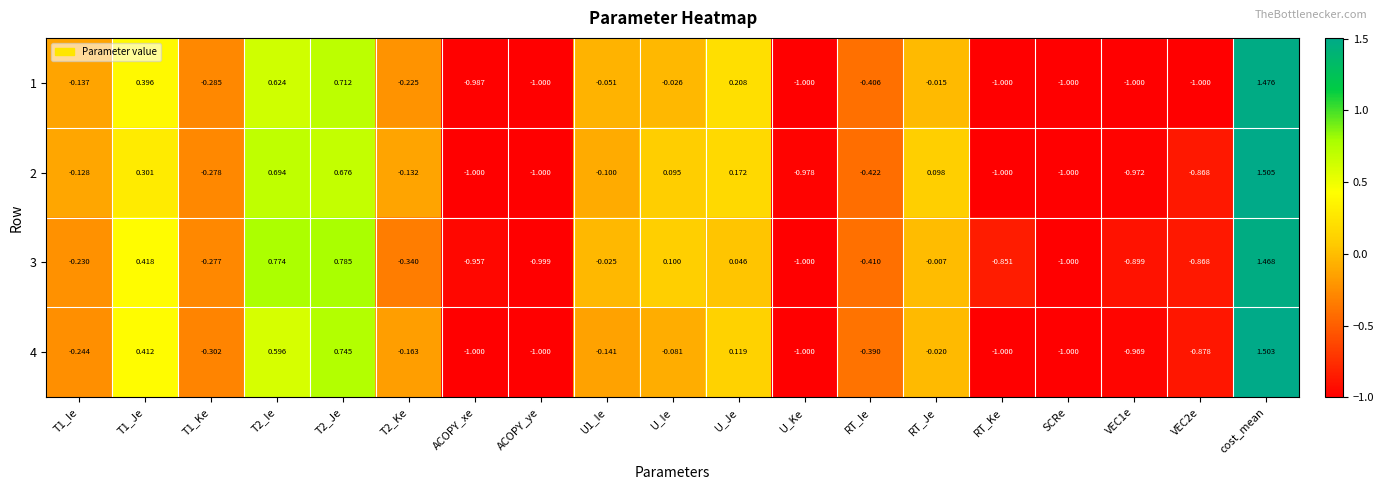

Is the value of 3 at cost_mean greater than the value of 1 at T1_Je?

Yes